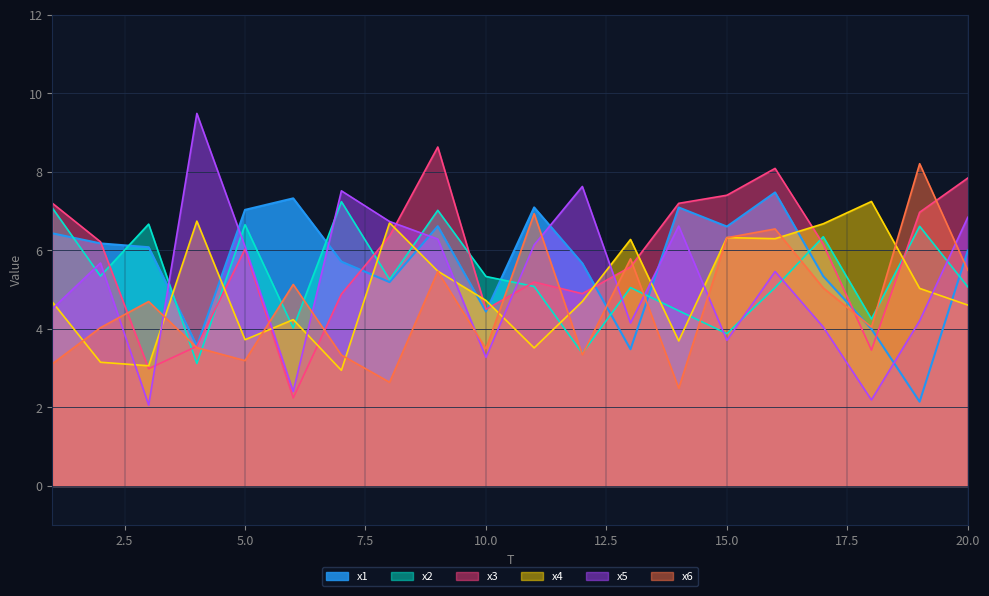

Which category has the lowest value across all series?

3